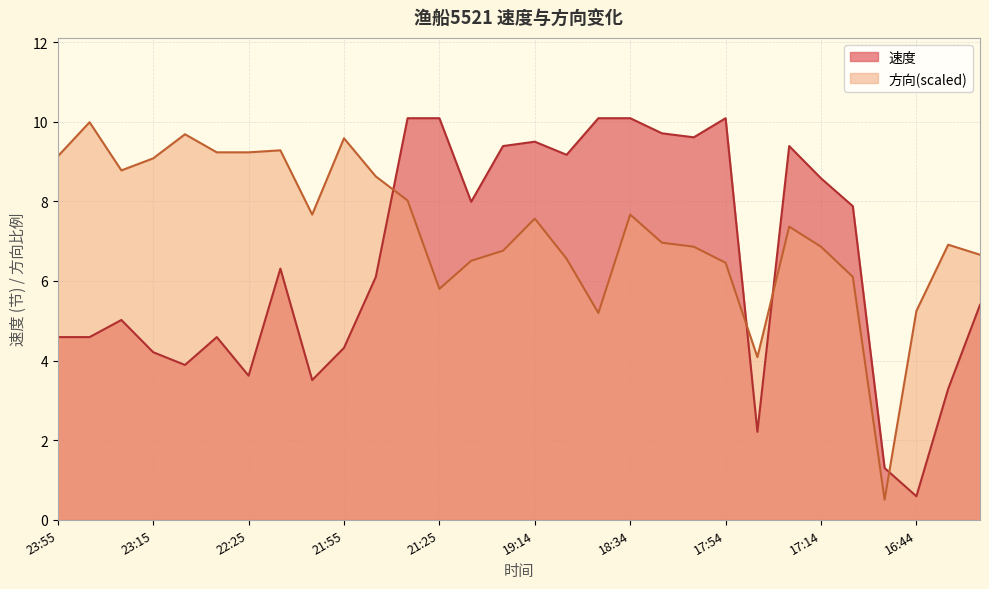

What is the greatest value displayed?

10.1